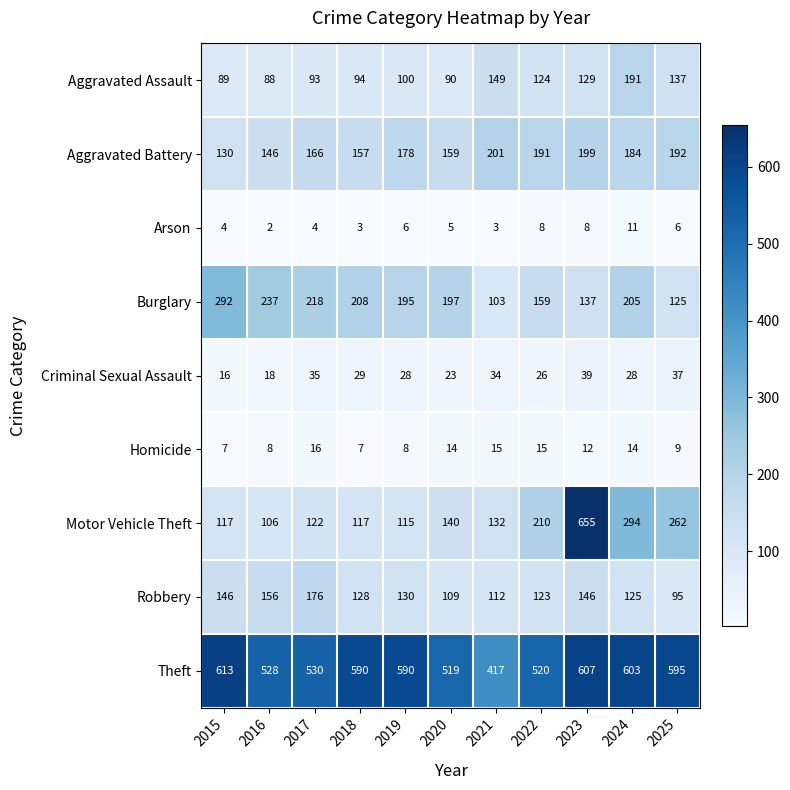

What is the difference between the maximum and minimum values in the Burglary series?

189